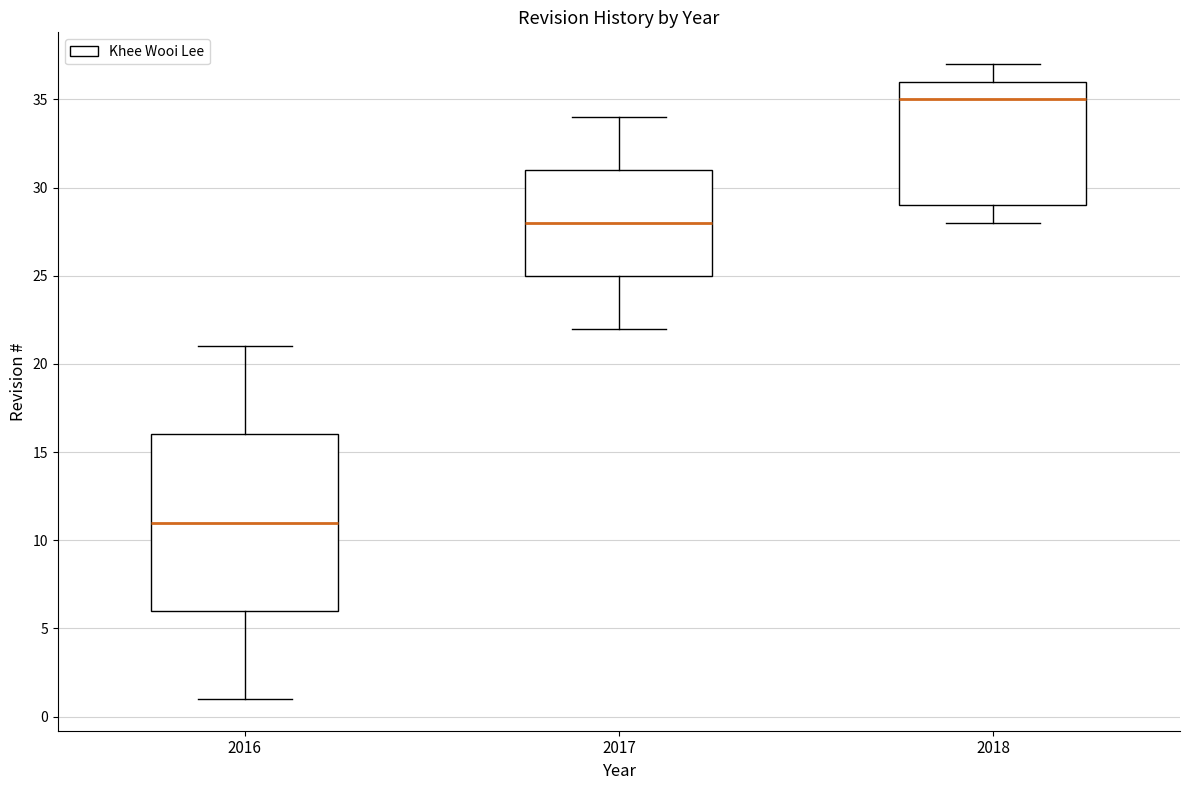

Reading left to right, read every box against the y-axis: the position of its median line, the range the box covers, and the ends of its whiskers. The values are not printed on the chart, so give them approximately, as read against the axis.

2016: median 11, box 6 to 16, whiskers 1 to 21
2017: median 28, box 25 to 31, whiskers 22 to 34
2018: median 35, box 29 to 36, whiskers 28 to 37